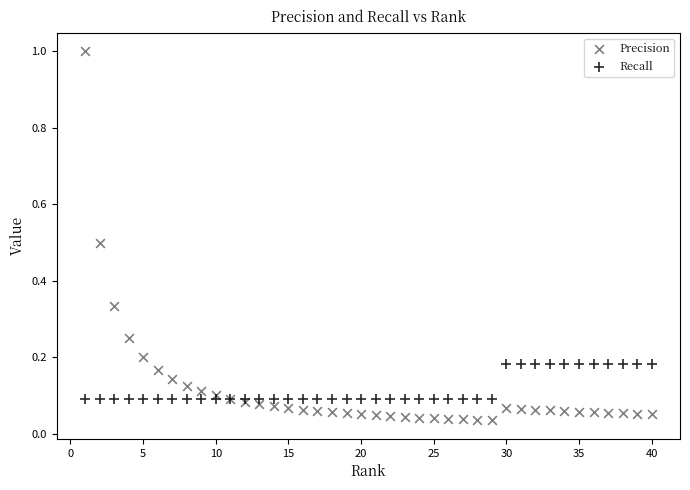

Which series contains the lowest Y value?

Precision